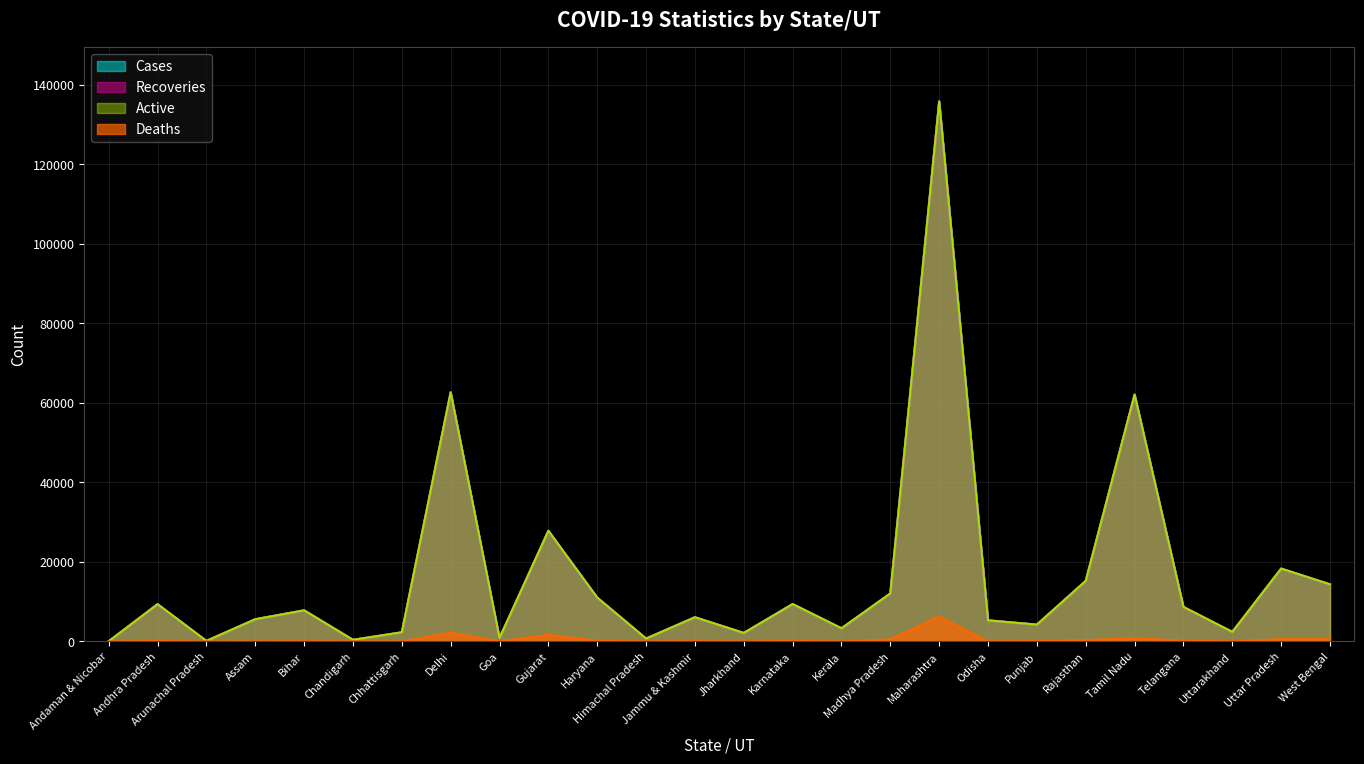

True or false: Active and Recoveries cross at least once.

False